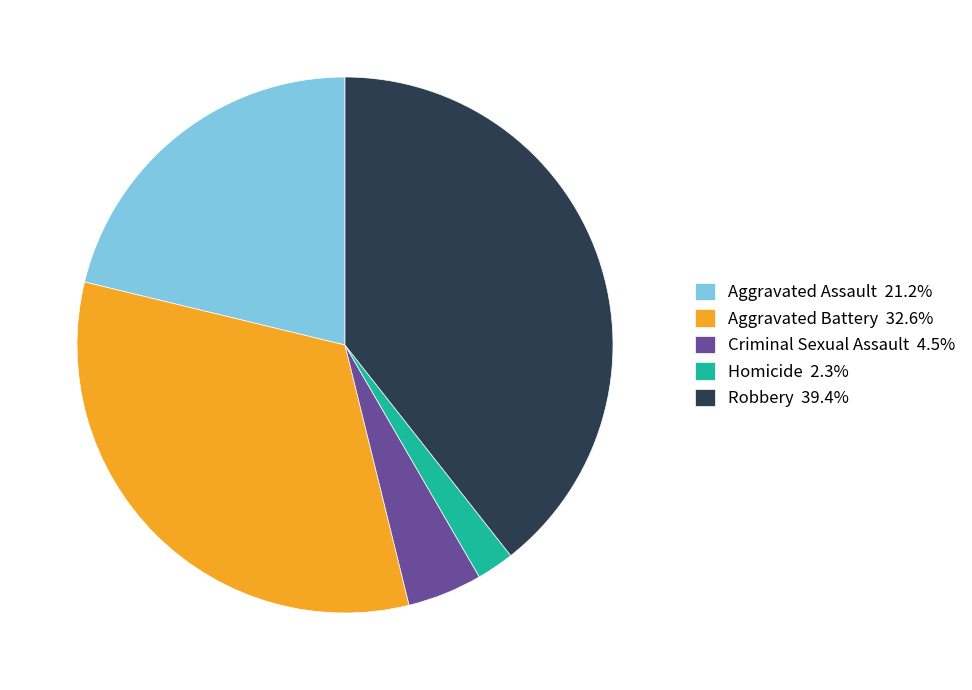

Is Robbery the majority of the pie?

No